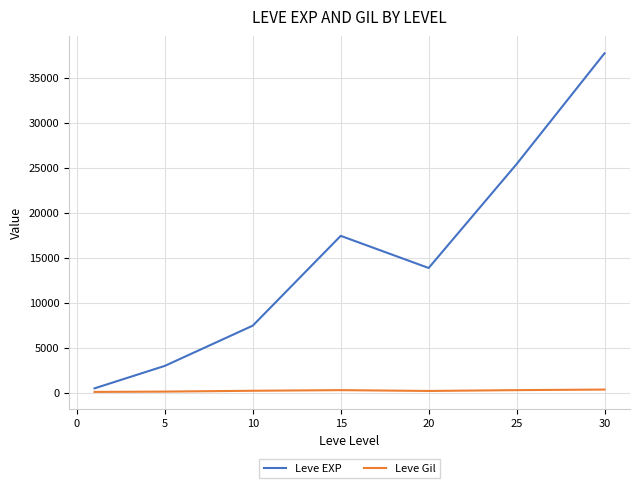

At how many categories does at least one series exceed 24728?

2